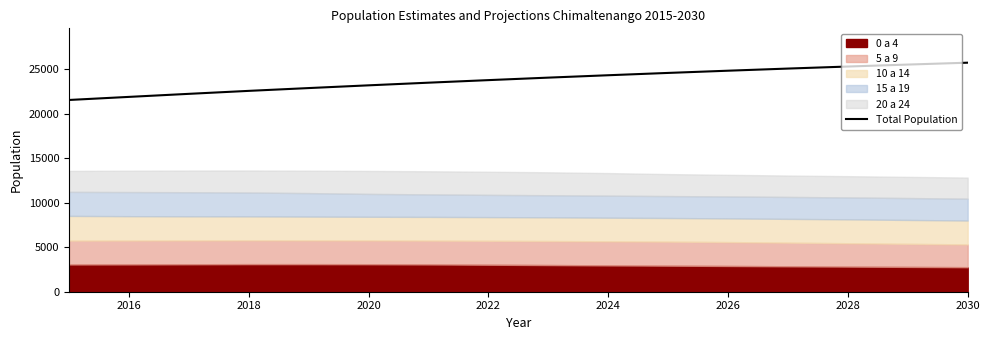

Does the chart display data point markers on the line(s)?

No